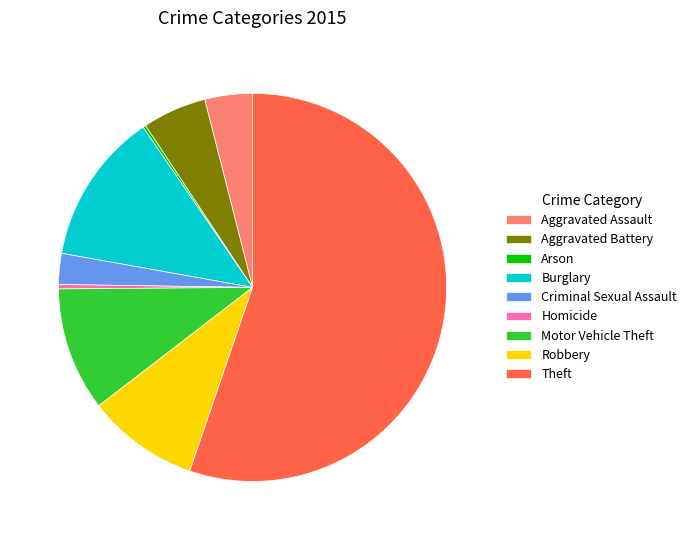

Which slice is the largest?

Theft